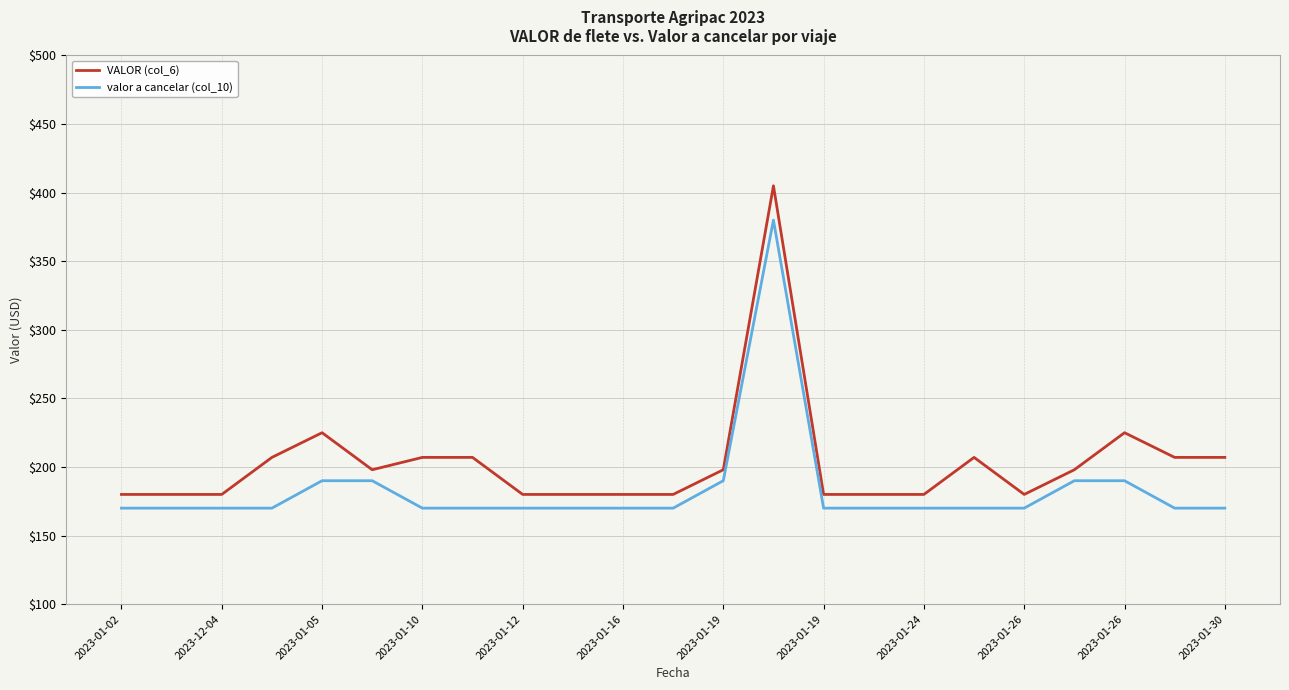

What are all the series names shown in the legend?

VALOR (col_6), valor a cancelar (col_10)